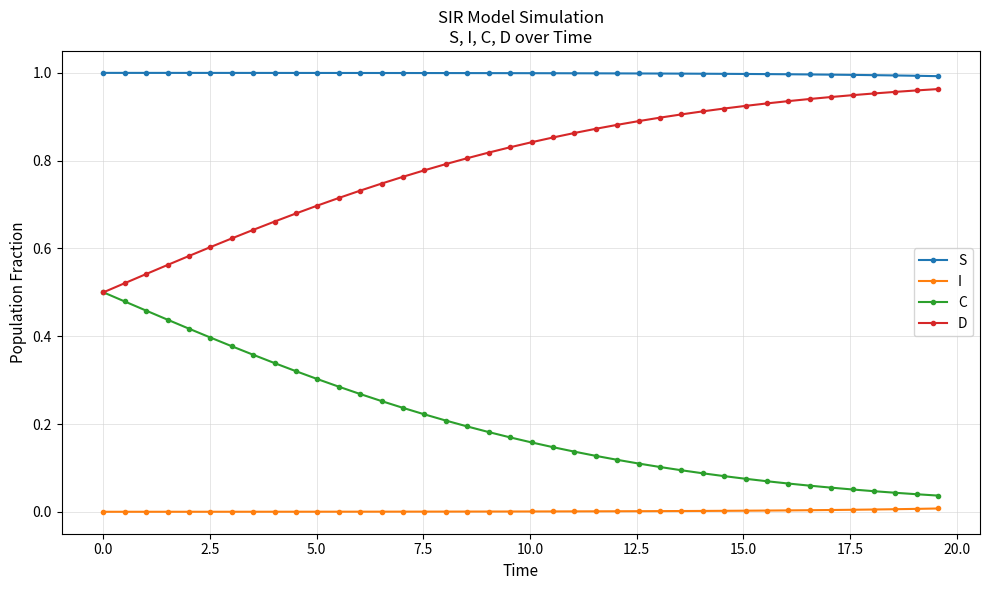

List the series in order of their overall mean, lowest first.

I, C, D, S